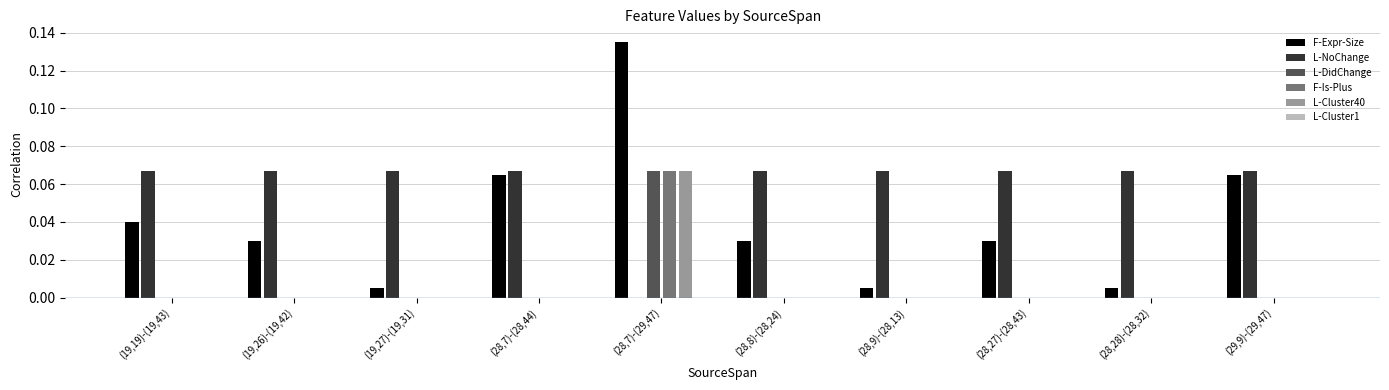

Which series changed the most between (19,19)-(19,43) and (28,7)-(29,47)?

F-Expr-Size